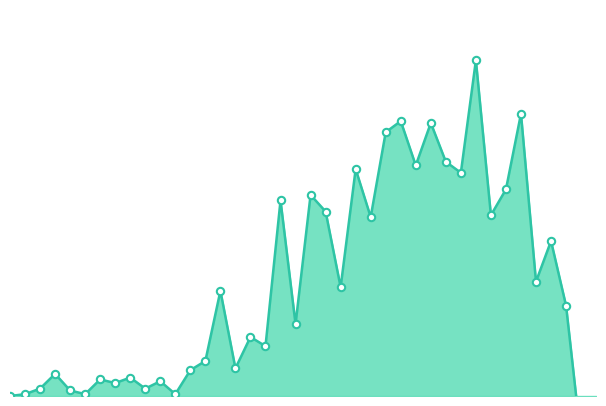

What is the change in value from 2020-03-24 to 2020-03-26?

-27